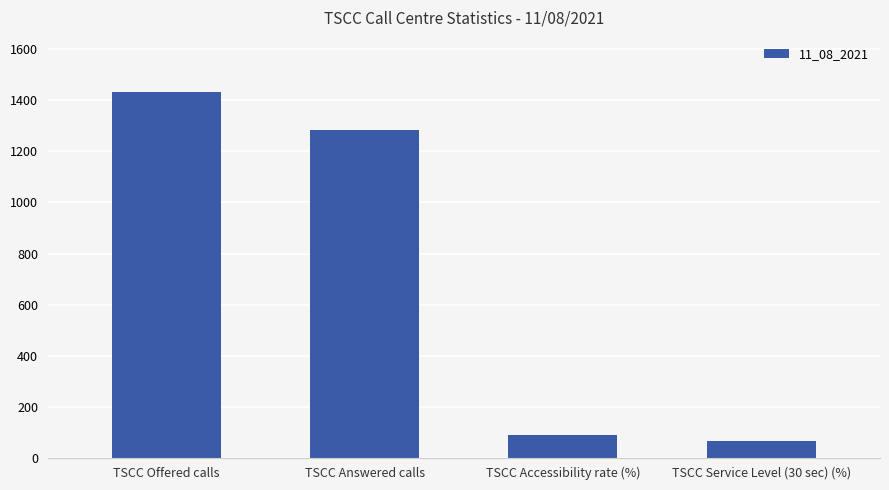

What is the sum of all values?

2874.0